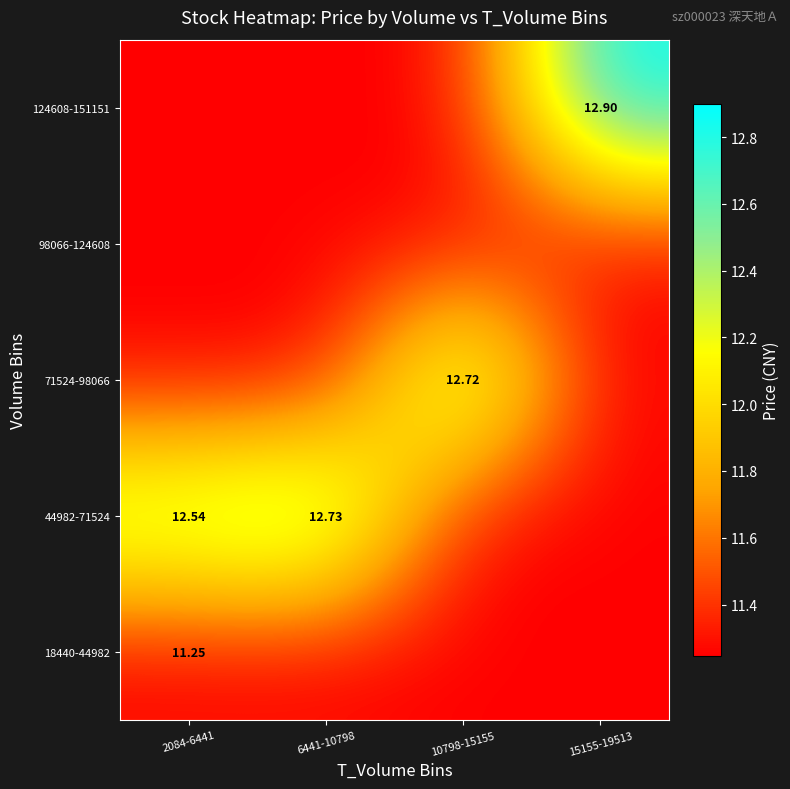

Read the 18440-44982 value at 6441-10798.

11.2